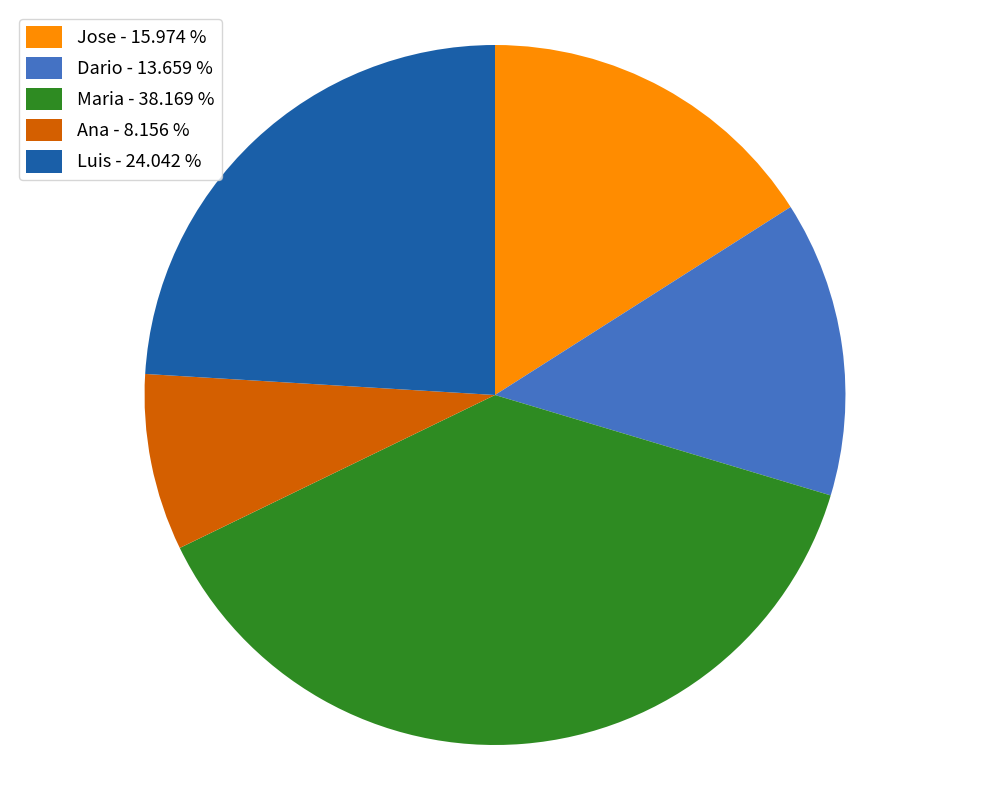

Combined, do Maria - 38.169 % and Ana - 8.156 % account for over 50%?

No